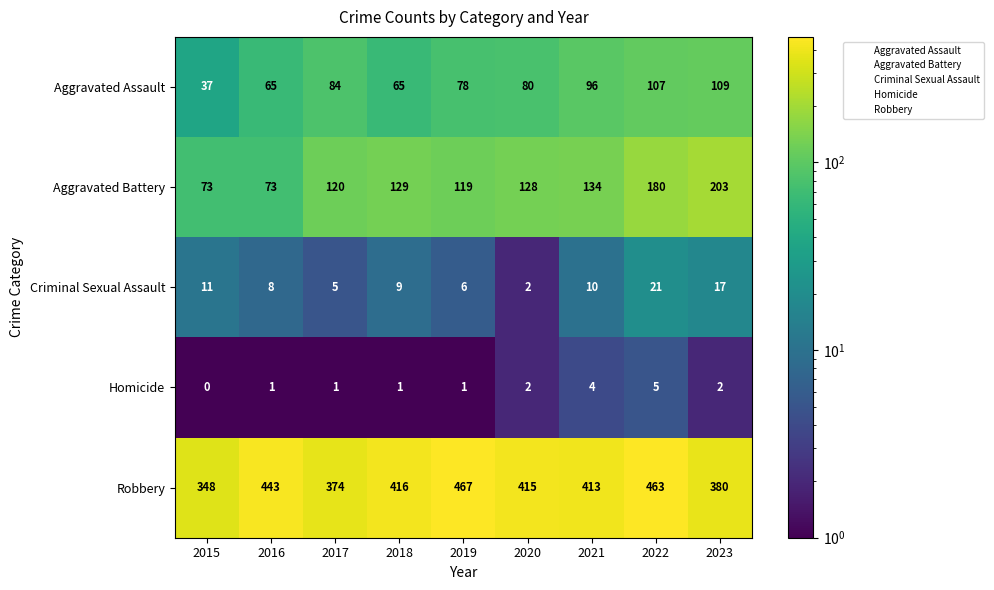

What is the spread (max minus min) of values at 2017?

373